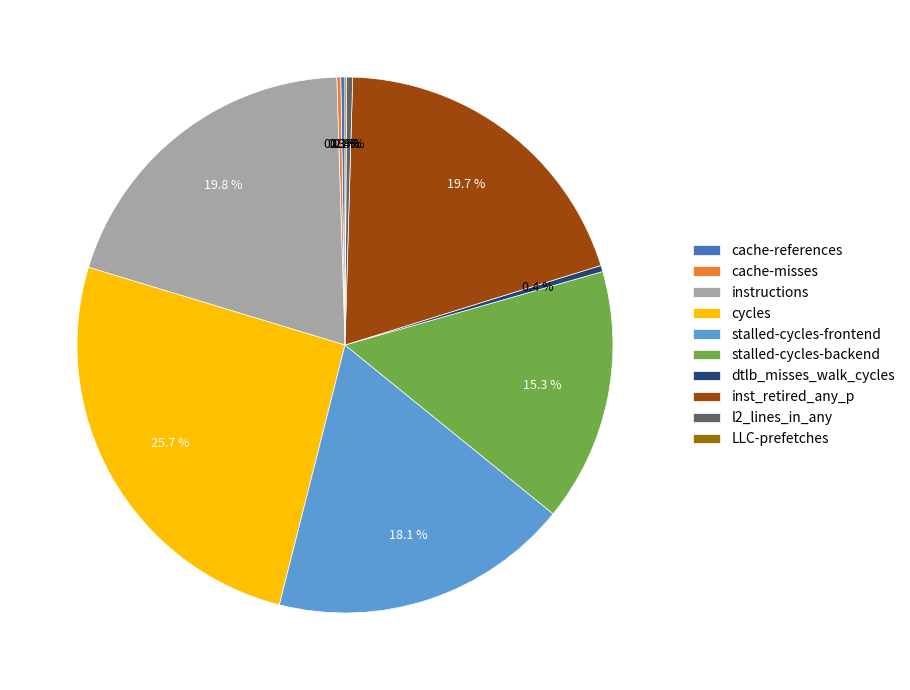

What is the total percentage of instructions and dtlb_misses_walk_cycles?

20.2%